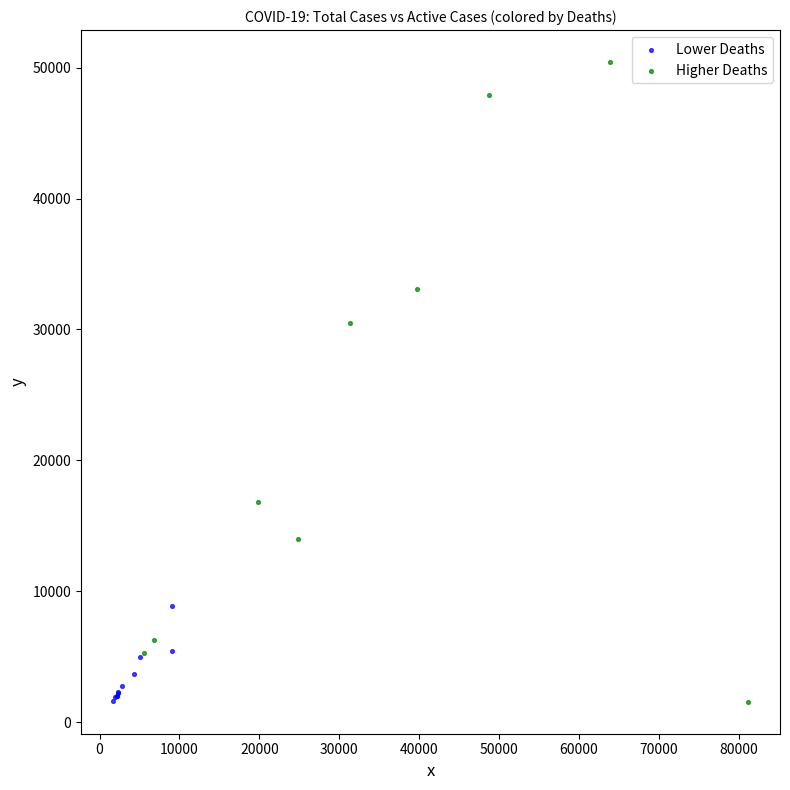

Which series contains the highest Y value?

Higher Deaths